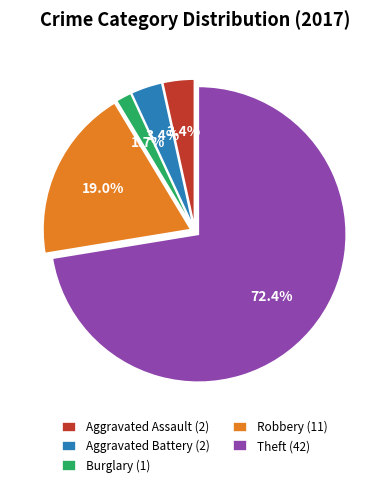

Which slice is the smallest?

Burglary